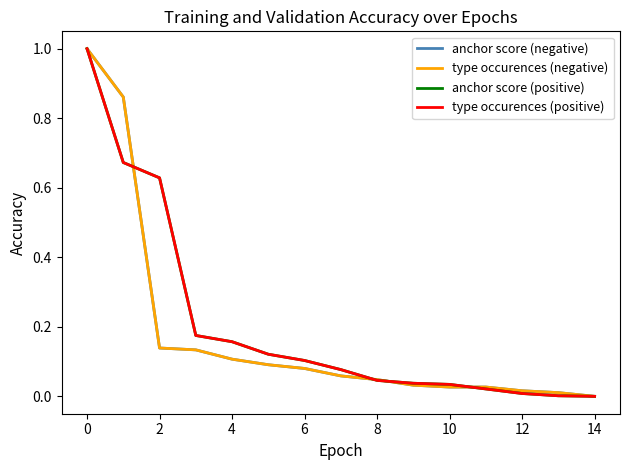

Is this an area chart (filled region under the line)?

No